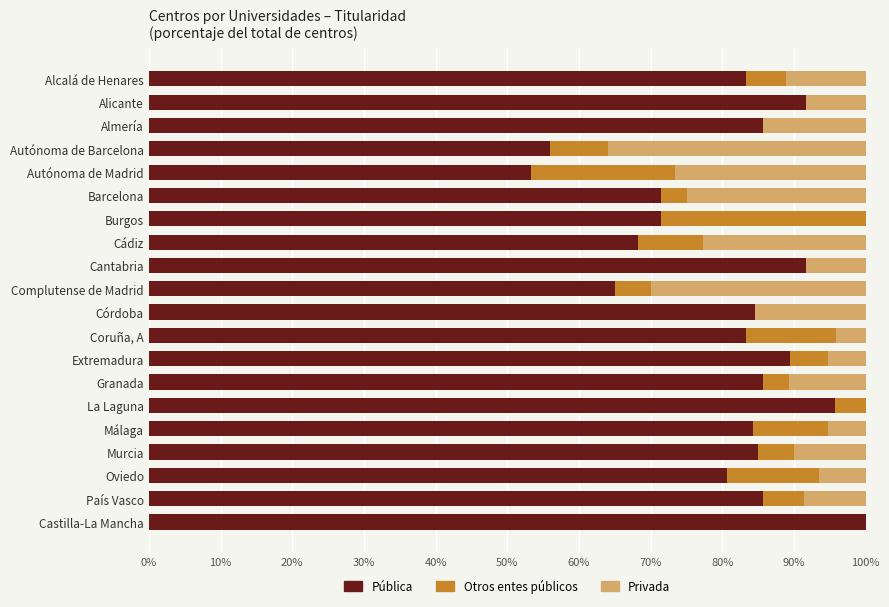

What is the sum of all Pública values?

1612.1